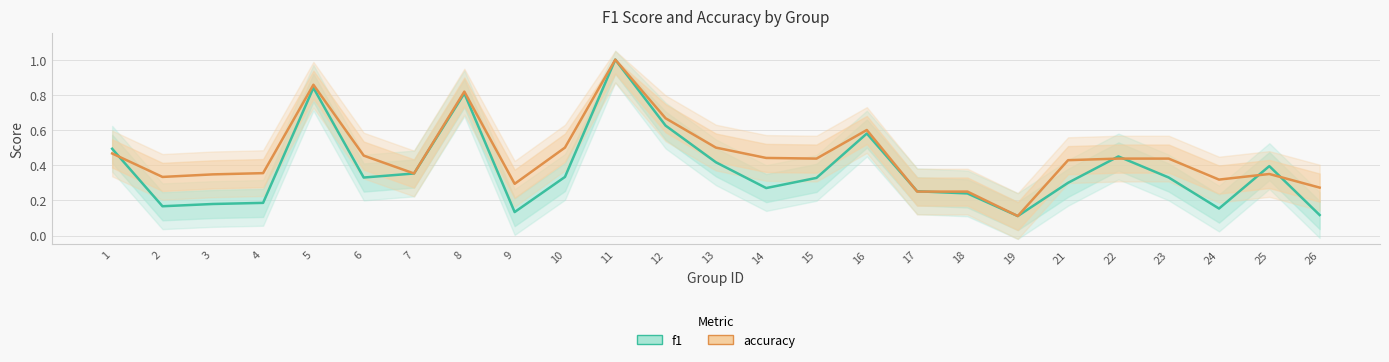

Between 10 and 22, which is larger?

22